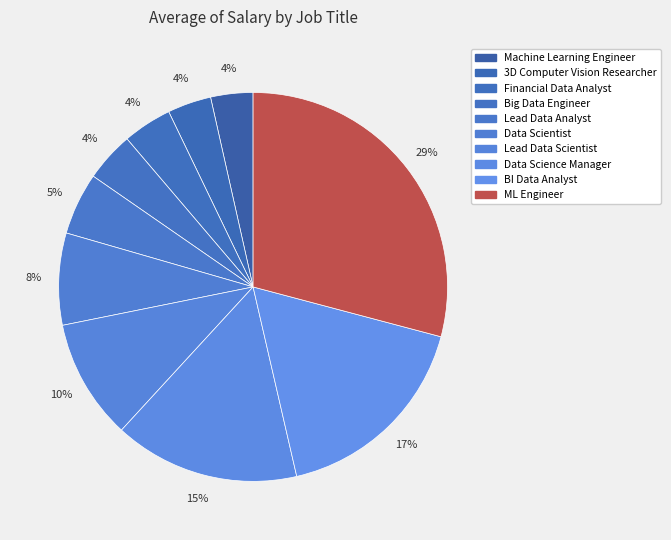

Which has a higher value, Data Science Manager or Lead Data Analyst?

Data Science Manager